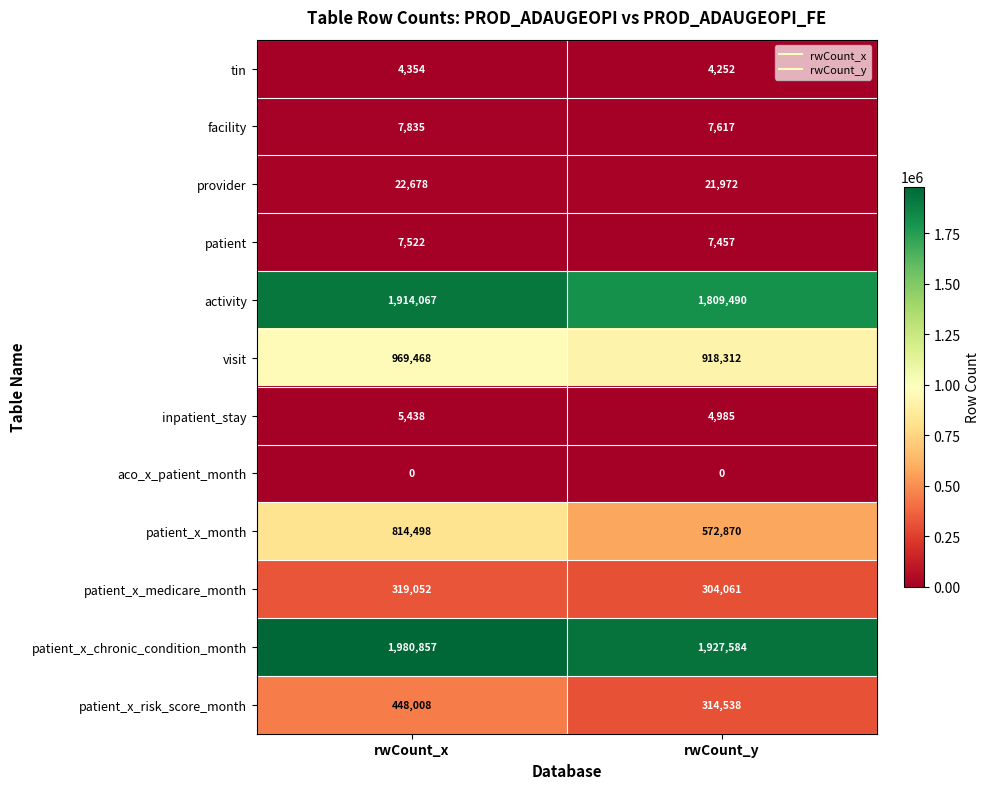

What is the difference between the provider values at rwCount_x and rwCount_y?

706